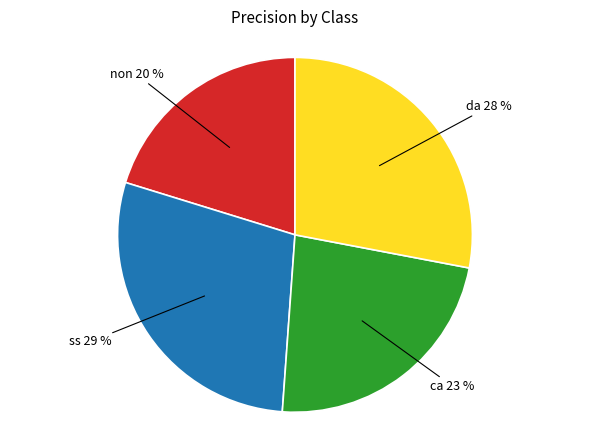

How many slices are in this pie chart?

4